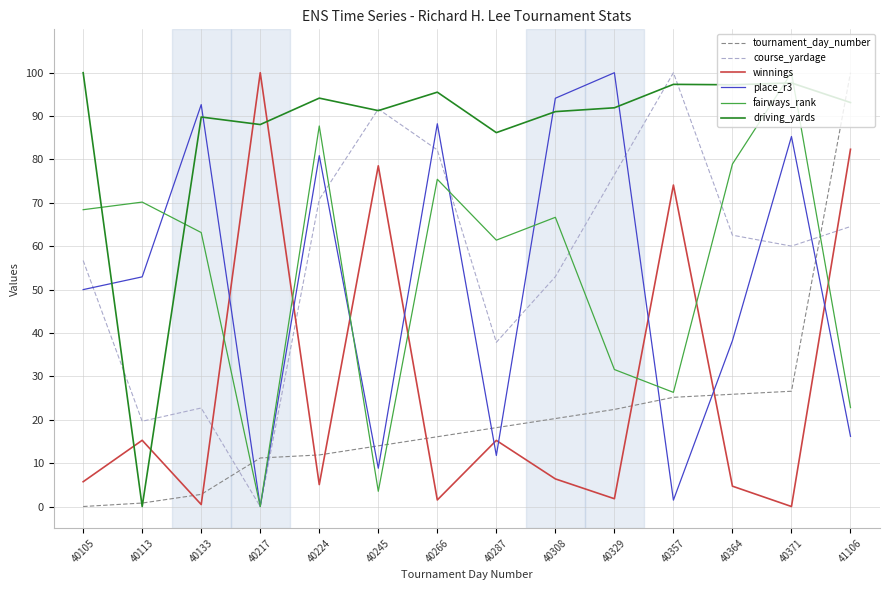

Which category has the highest value in the tournament_day_number series?

41106